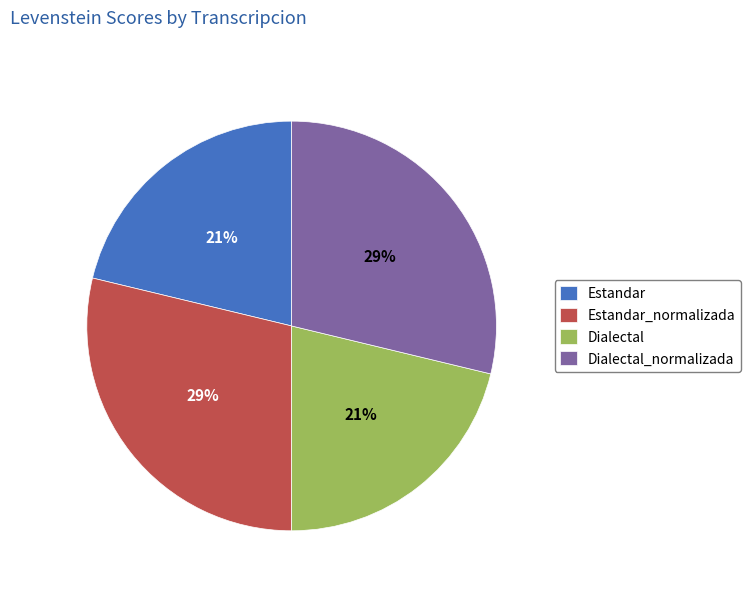

True or false: Estandar accounts for 21% of the total.

True